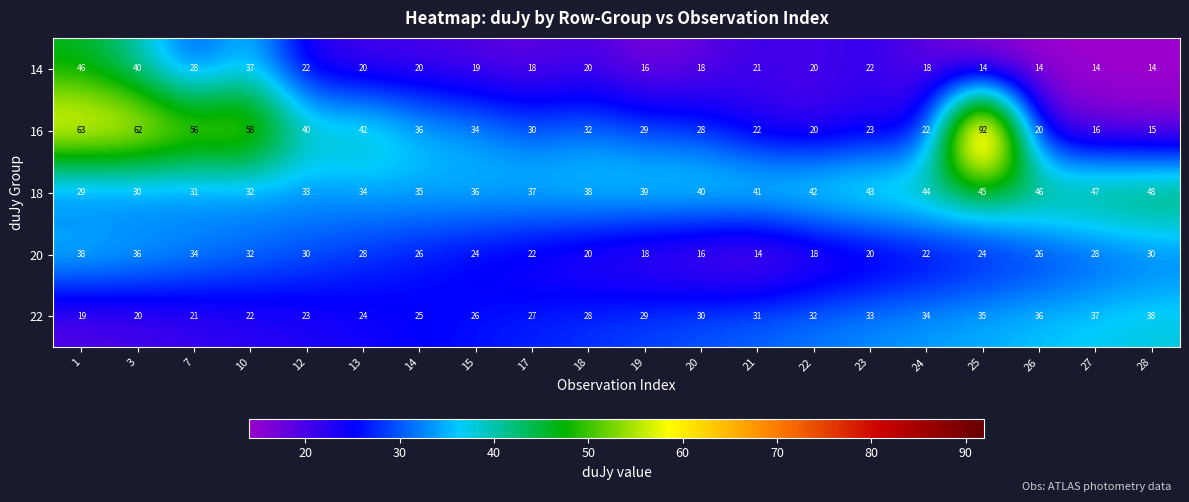

How many values in the 22 series are below 29?

10